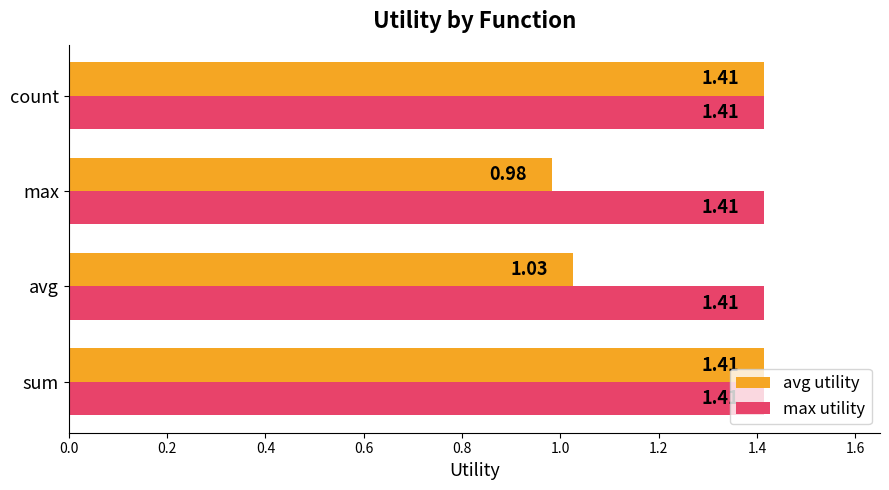

Which category has the lowest value across all series?

max